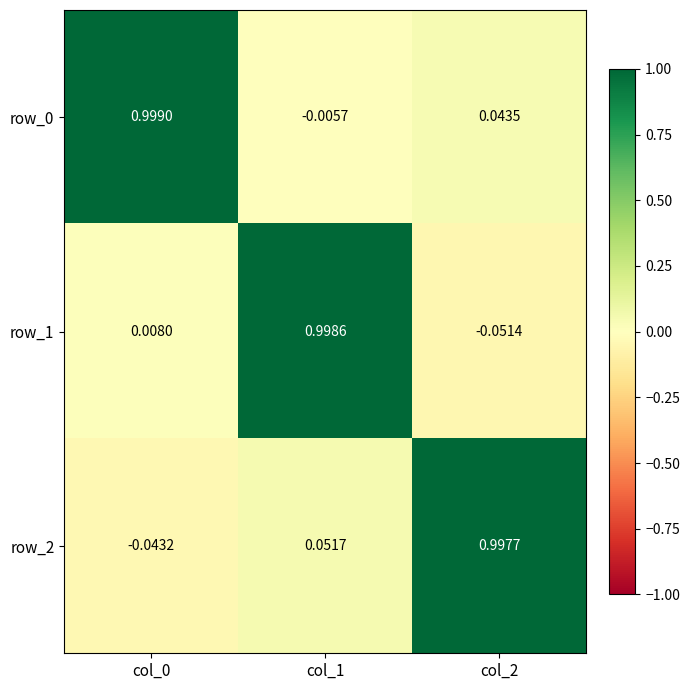

Is the value of row_0 at col_2 greater than the value of row_2 at col_0?

Yes